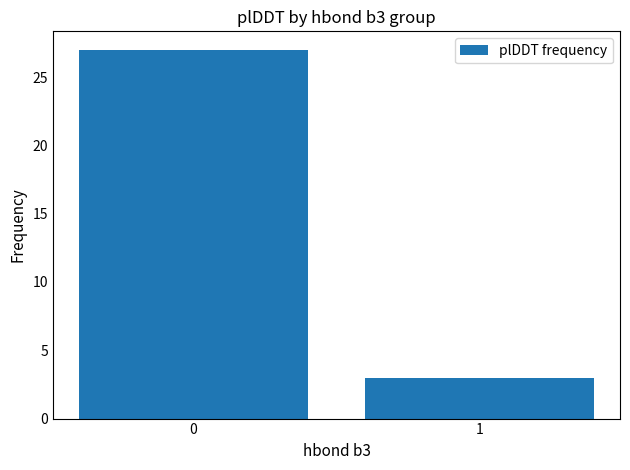

What is the difference between the maximum and minimum values?

24